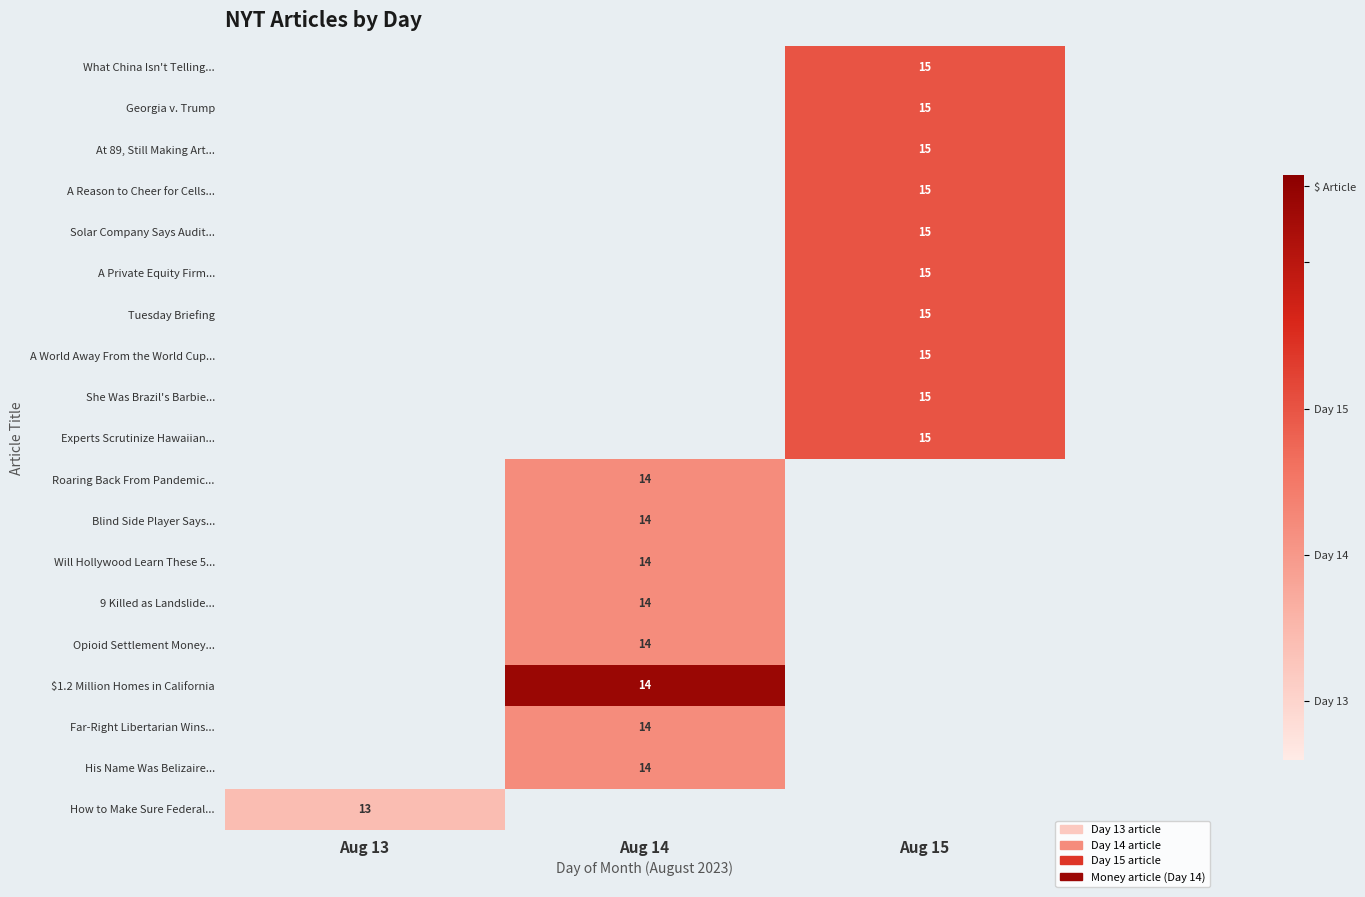

How many data points does each series have?

3